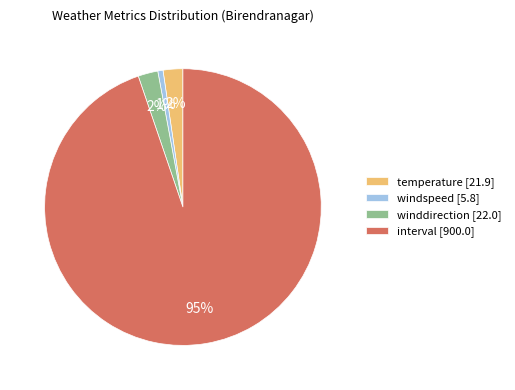

Is interval the majority of the pie?

Yes